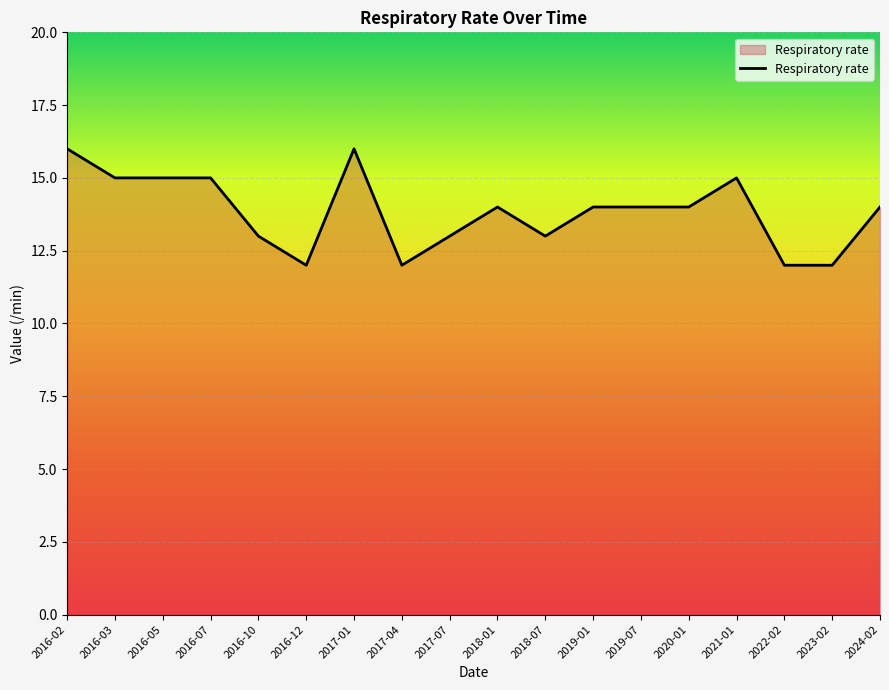

Between 2022-02 and 2016-03, which is larger?

2016-03